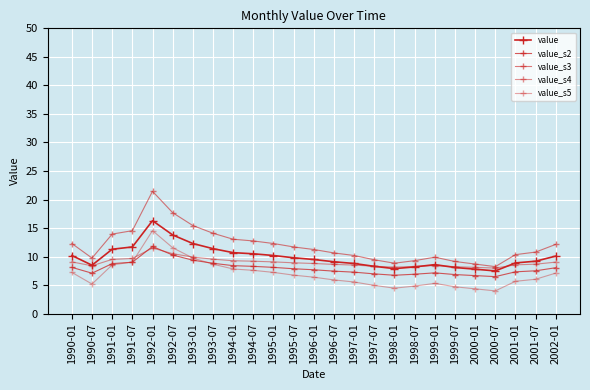

What is the label of the 3rd point from the left?

1991-01